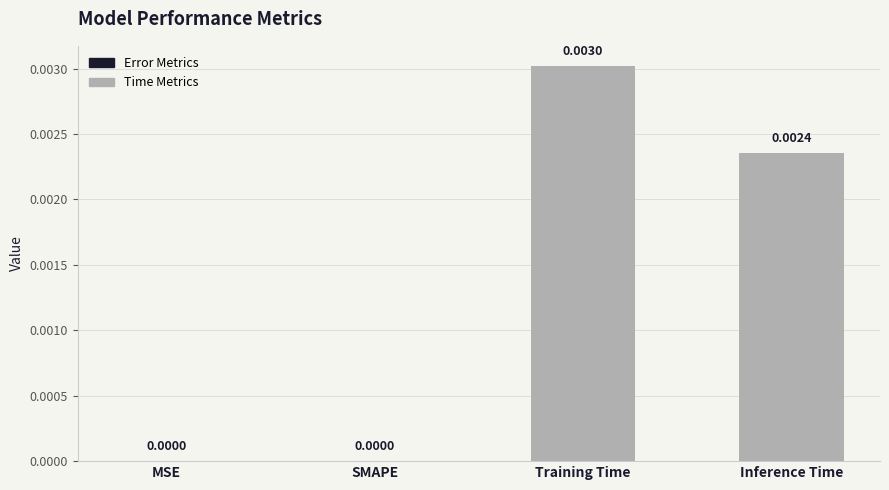

How many data points does each series have?

4